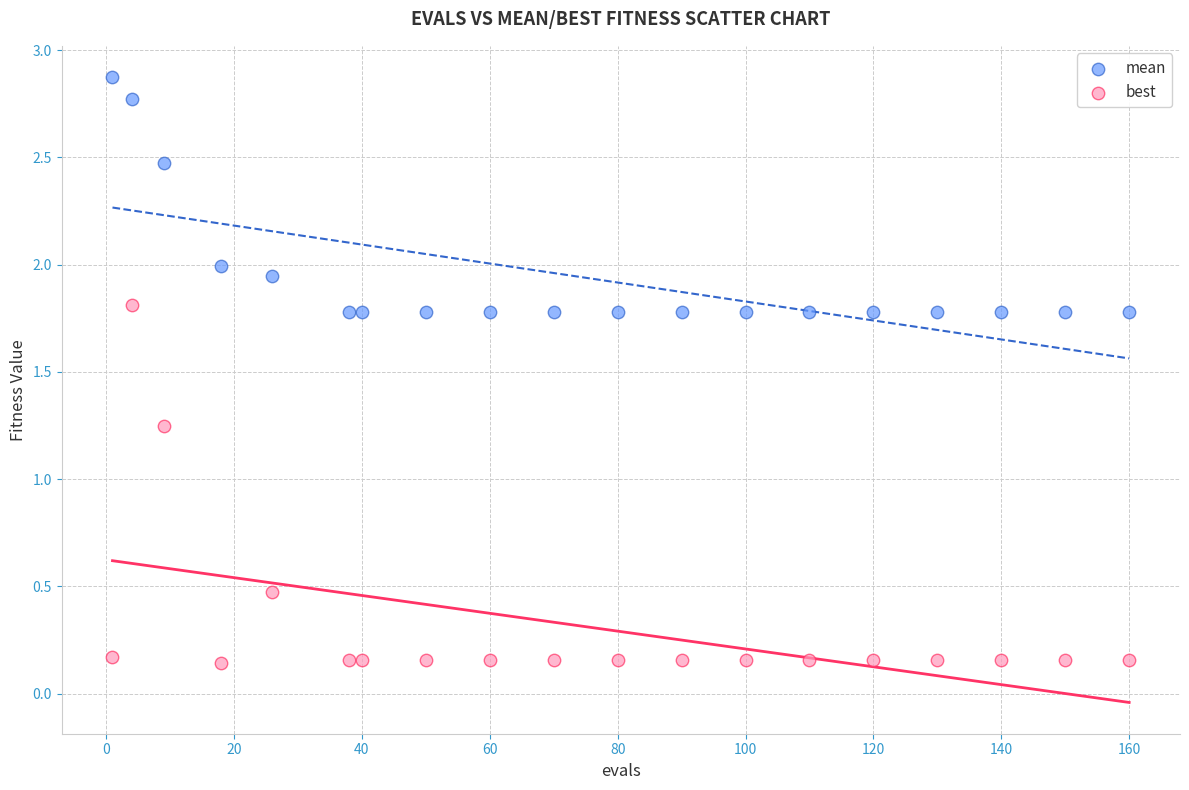

Which series reaches the maximum Y coordinate?

mean